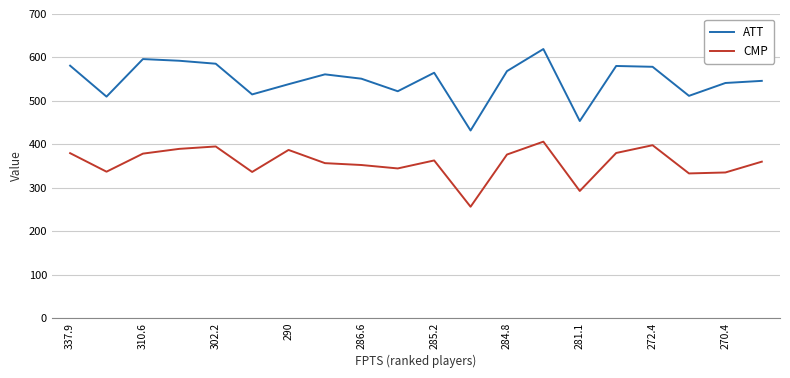

Rank the series by their maximum value, from highest to lowest.

ATT, CMP